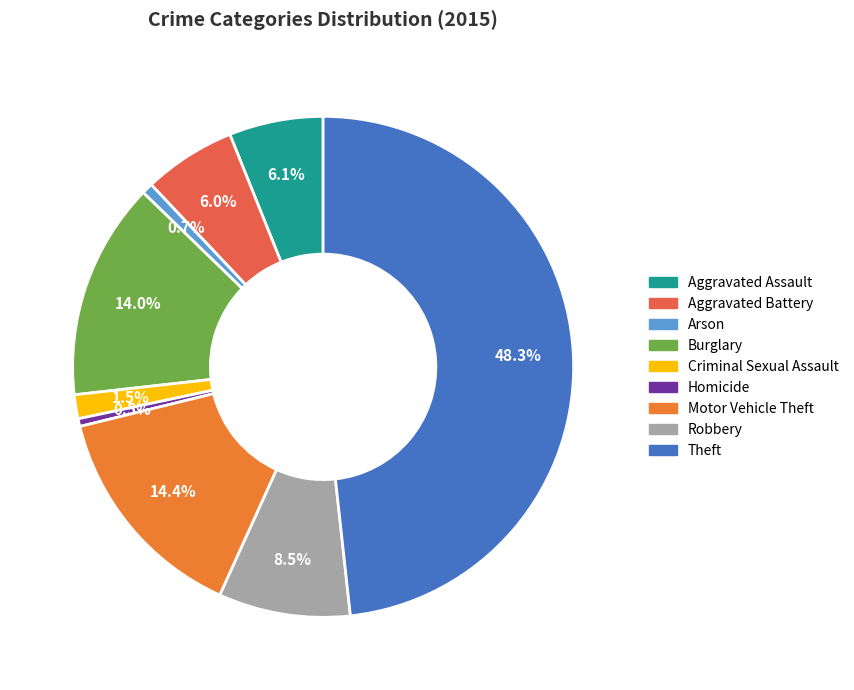

Does Arson account for over 50% of the chart?

No